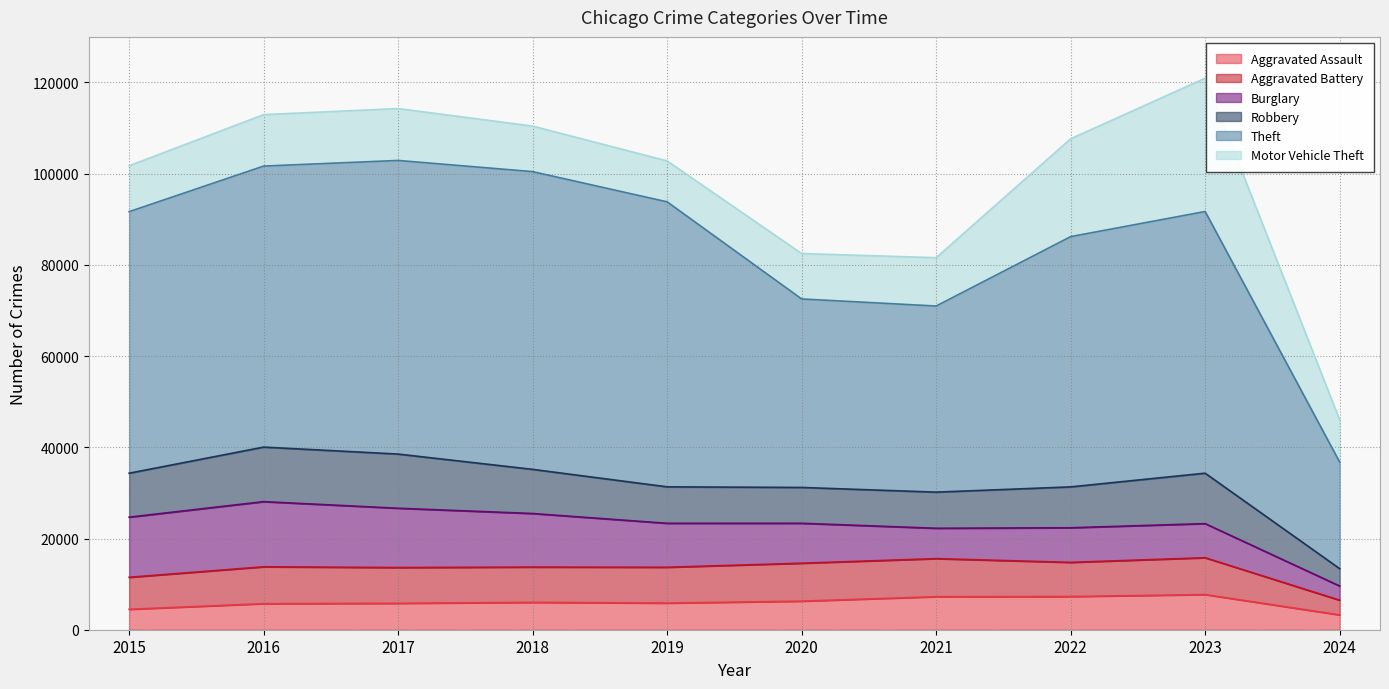

What is the sum of all Theft values?

528925